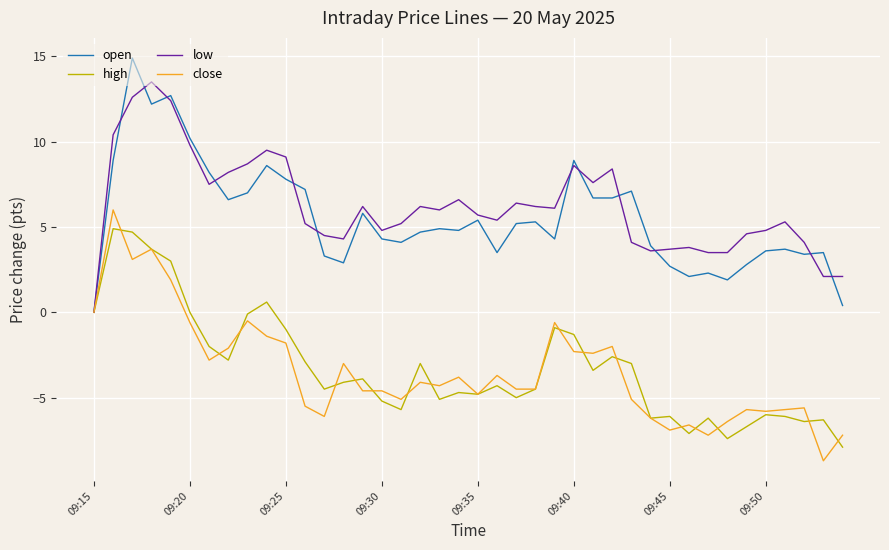

What is the minimum value for high?

-7.9